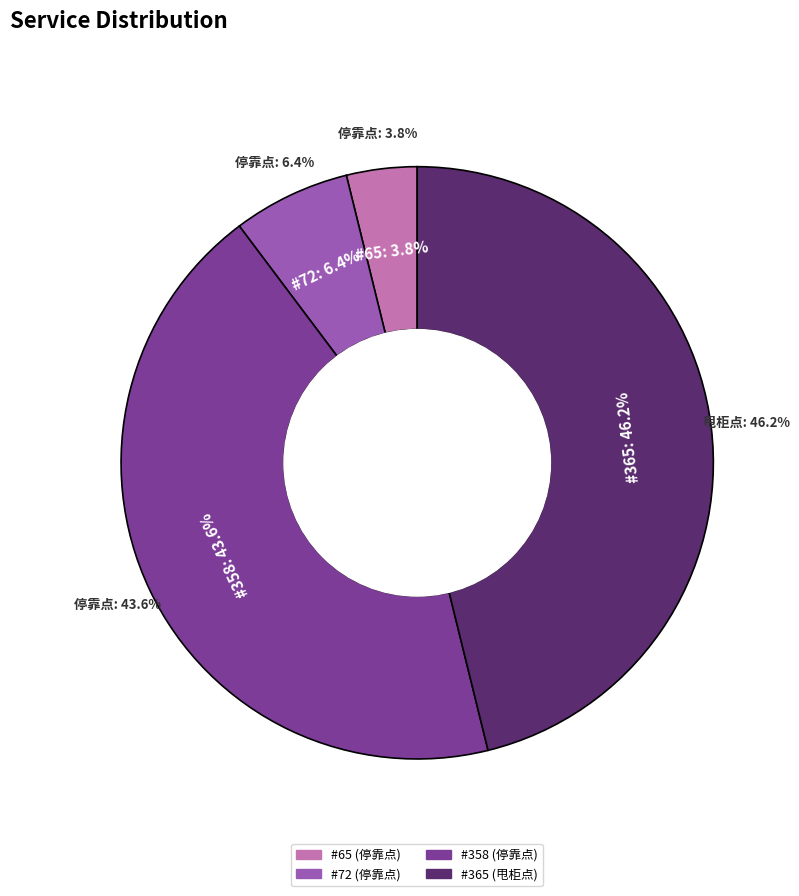

What percentage is the 65 slice, to the nearest percent?

4%